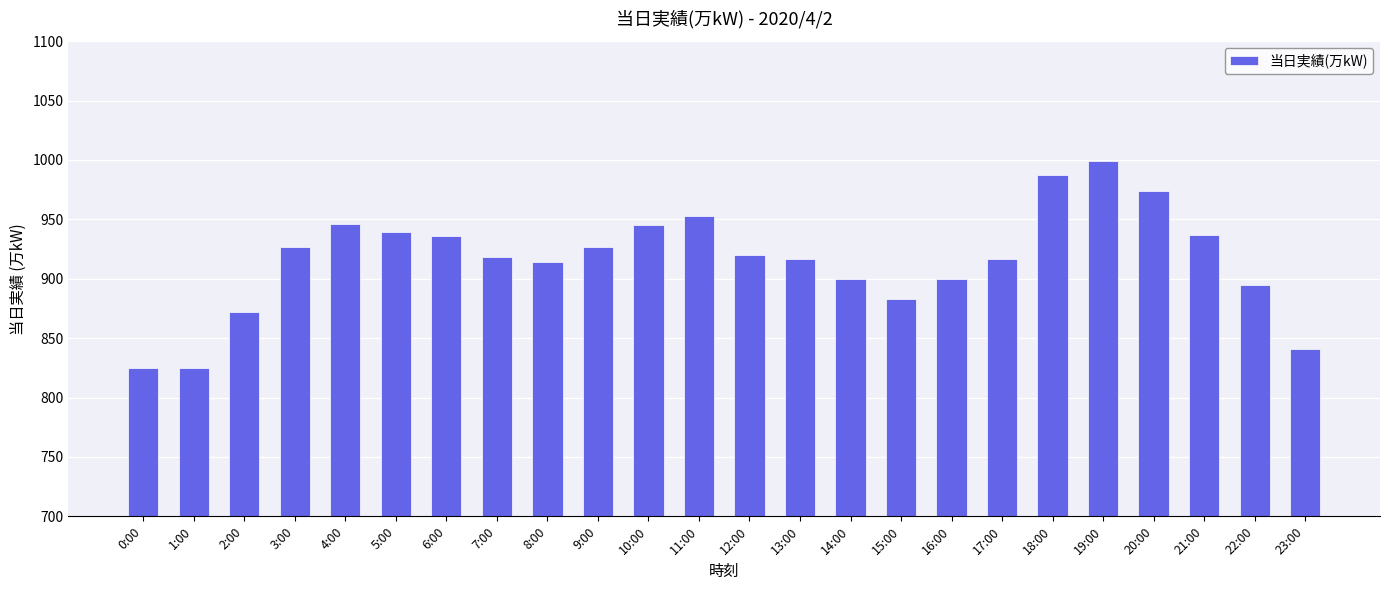

What is the average value?

917